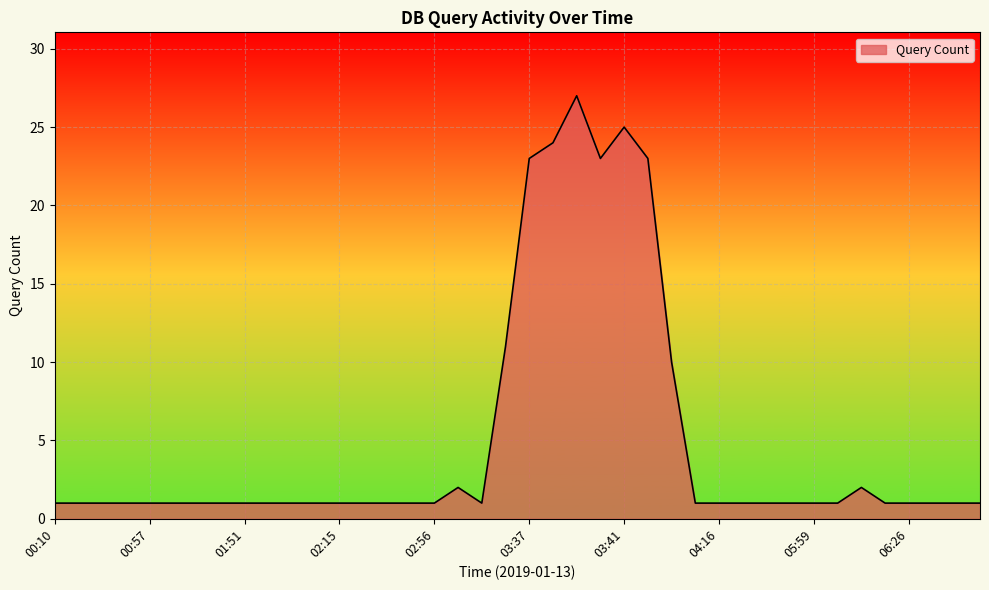

How many lines are shown in the chart?

1